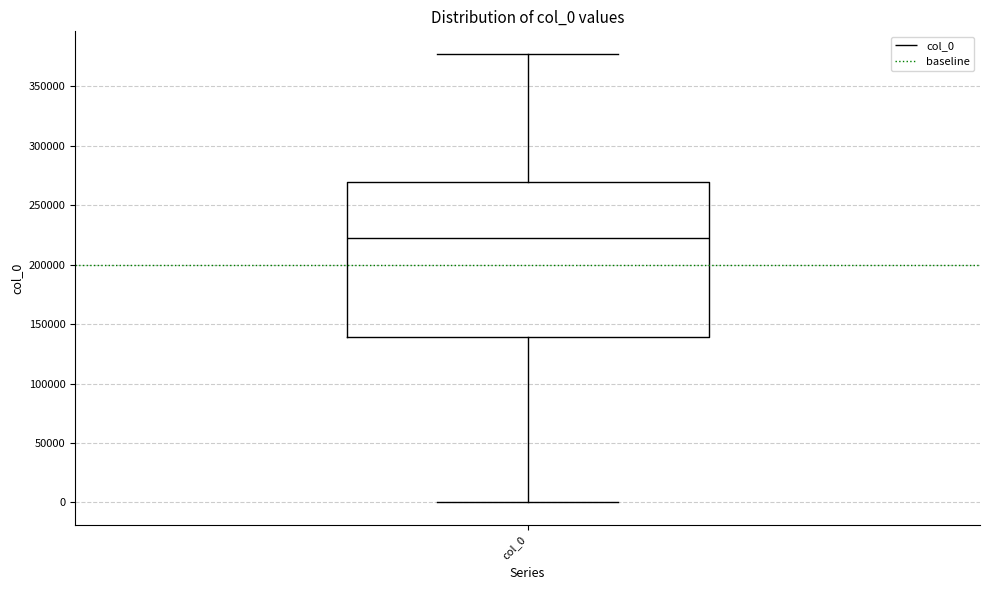

Where is the upper edge of the box for col_0 on the y-axis? The values are not printed on the chart, so give them approximately, as read against the axis.

270000